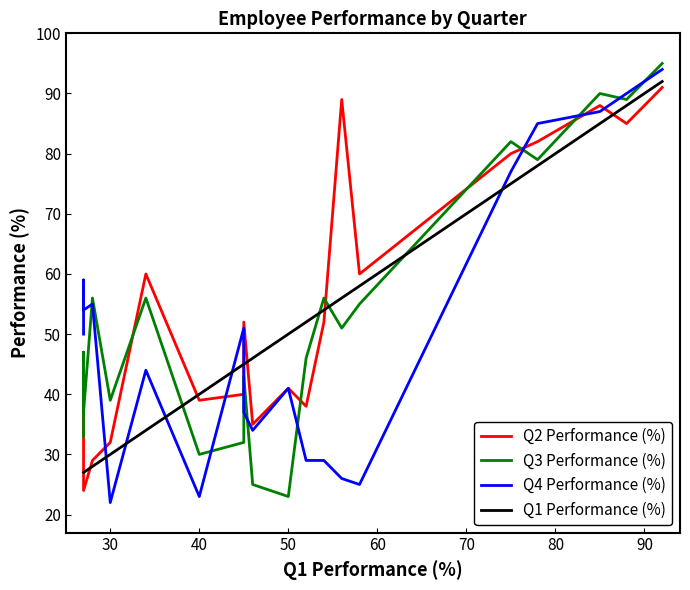

List the series in order of their peak value, highest first.

Q3 Performance (%), Q4 Performance (%), Q1 Performance (%), Q2 Performance (%)